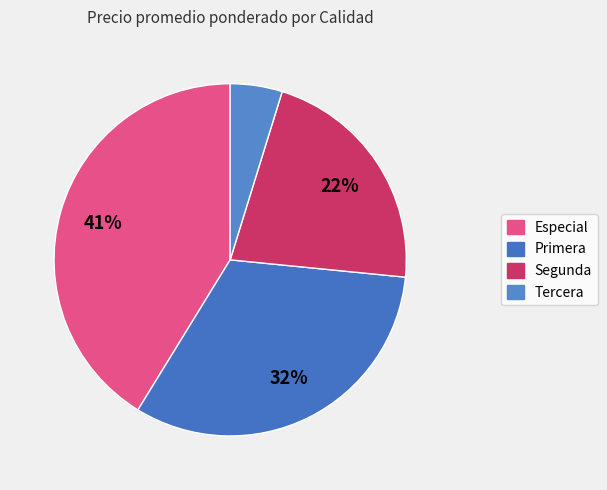

How many slices are in this pie chart?

4